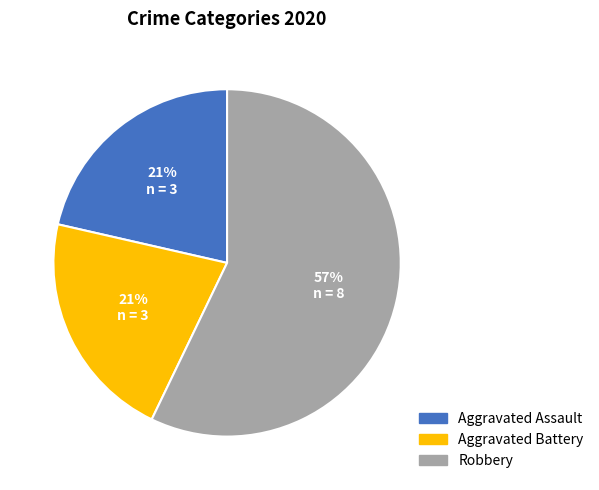

What is the largest slice in the pie chart?

Robbery